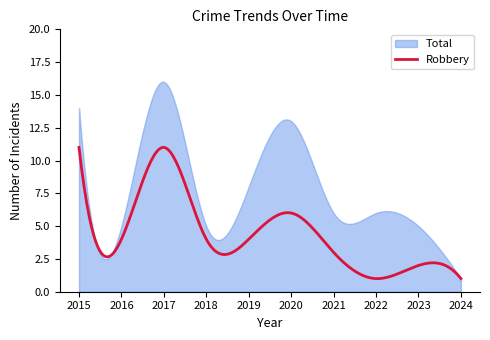

How many data points does each series have?

10